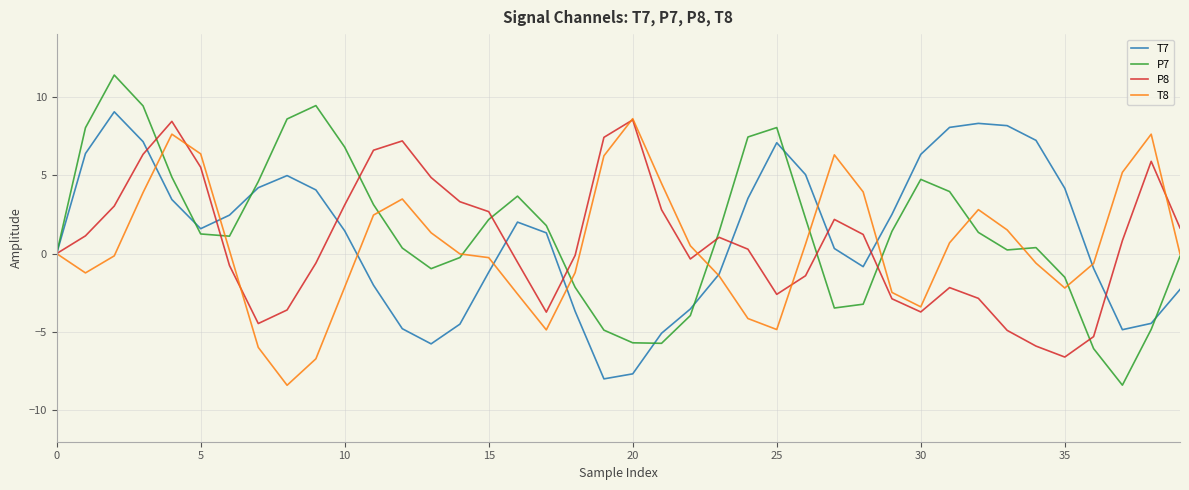

What is the highest value of the P8 series?

8.5